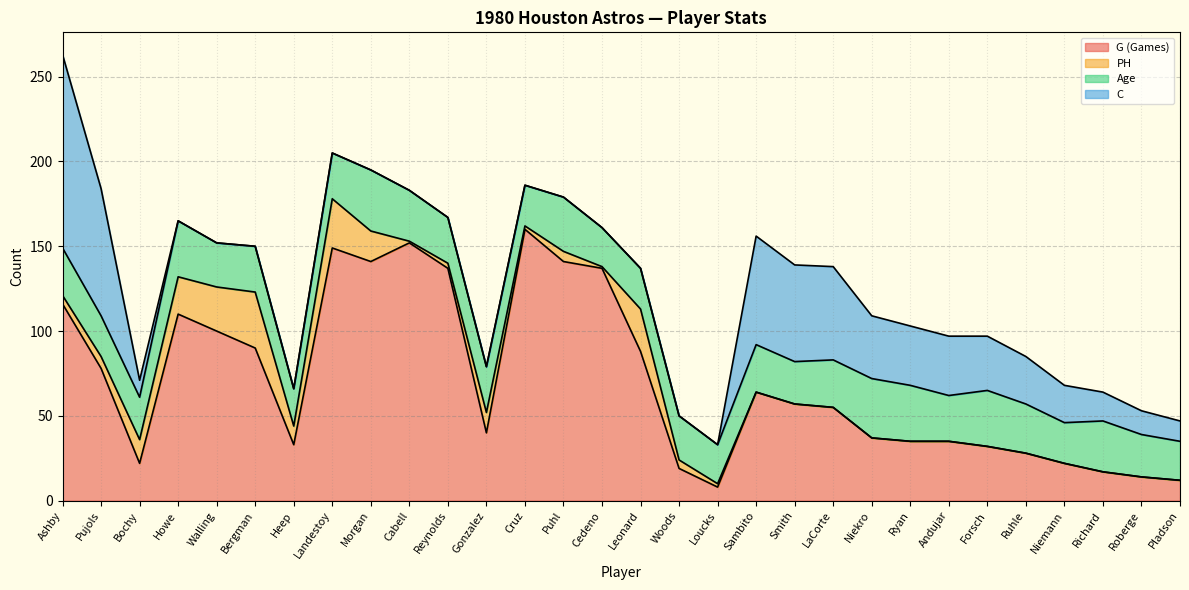

Which series has the widest spread of values?

G (Games)